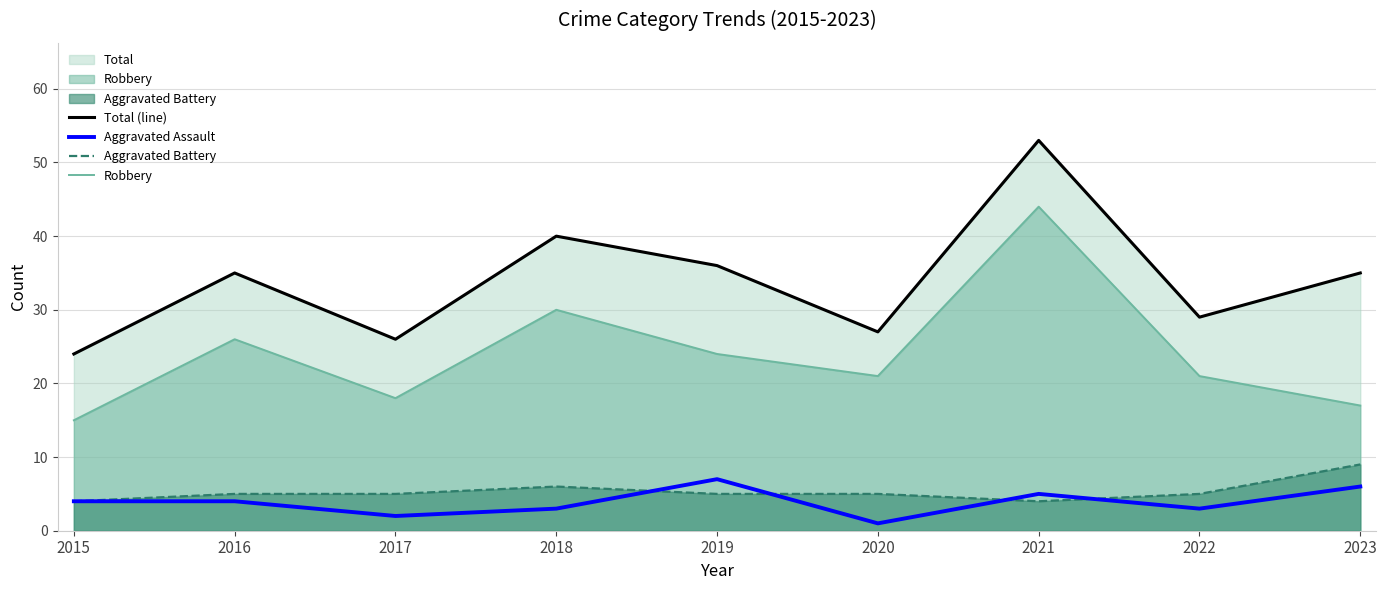

Which series has the largest total across all categories?

Total (line)